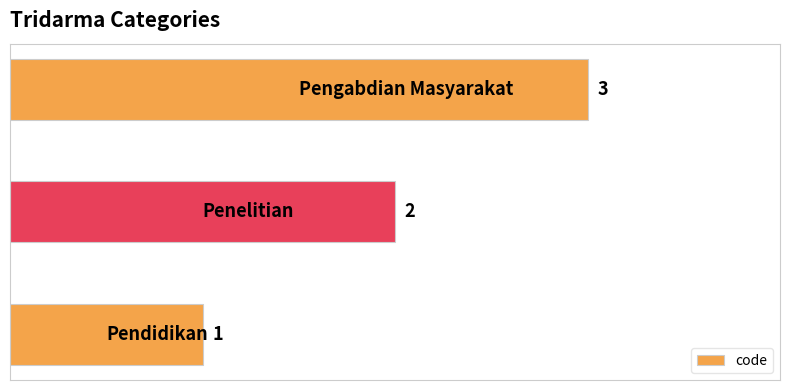

What is the maximum value shown in the chart?

3